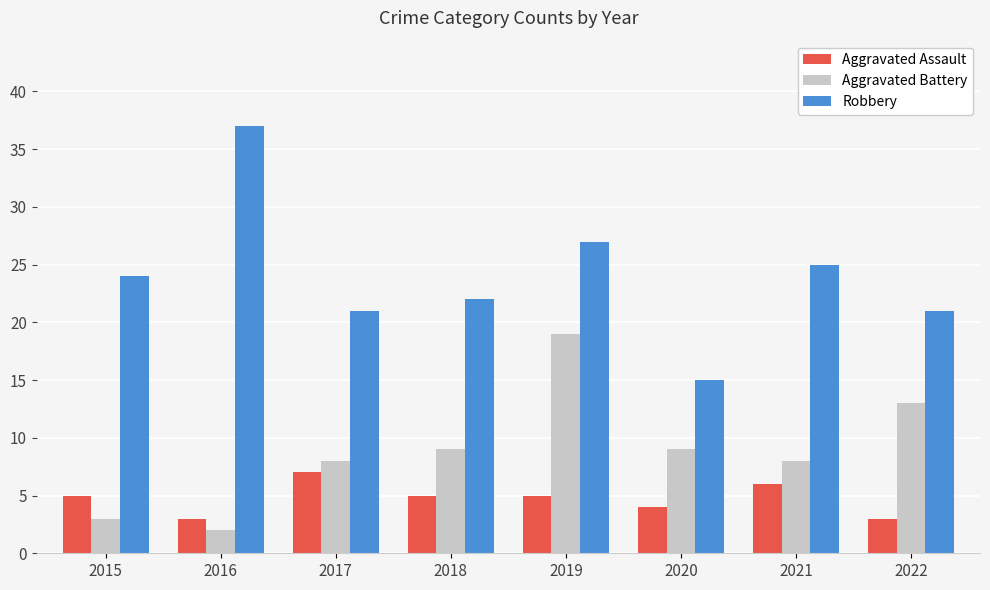

Reading left to right, transcribe all the data shown in this chart.

Aggravated Assault: 2015=5	2016=3	2017=7	2018=5	2019=5	2020=4	2021=6	2022=3
Aggravated Battery: 2015=3	2016=2	2017=8	2018=9	2019=19	2020=9	2021=8	2022=13
Robbery: 2015=24	2016=37	2017=21	2018=22	2019=27	2020=15	2021=25	2022=21